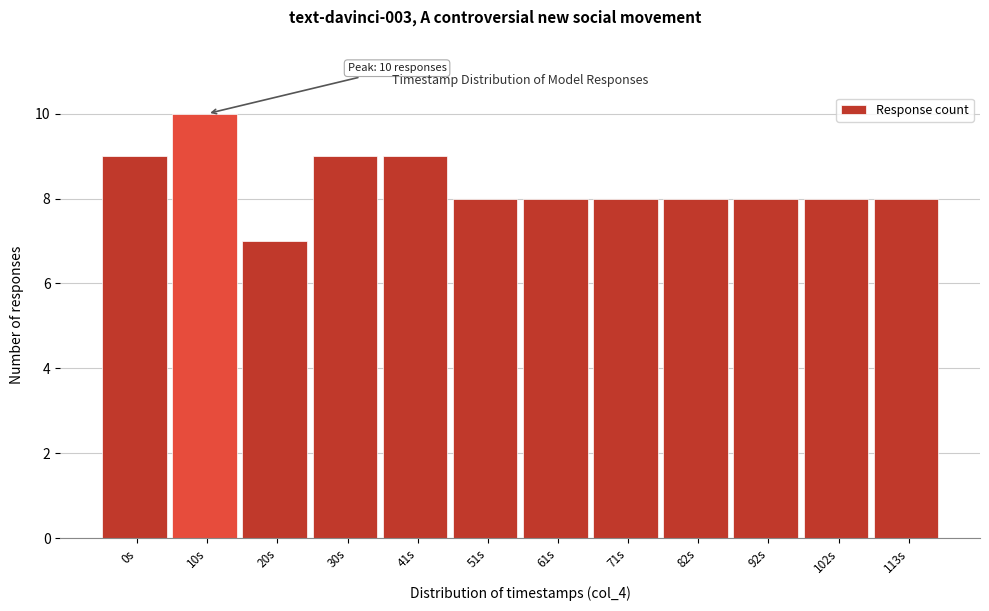

Reading right to left, what are all the values shown in this chart?

8	8	8	8	8	8	8	9	9	7	10	9